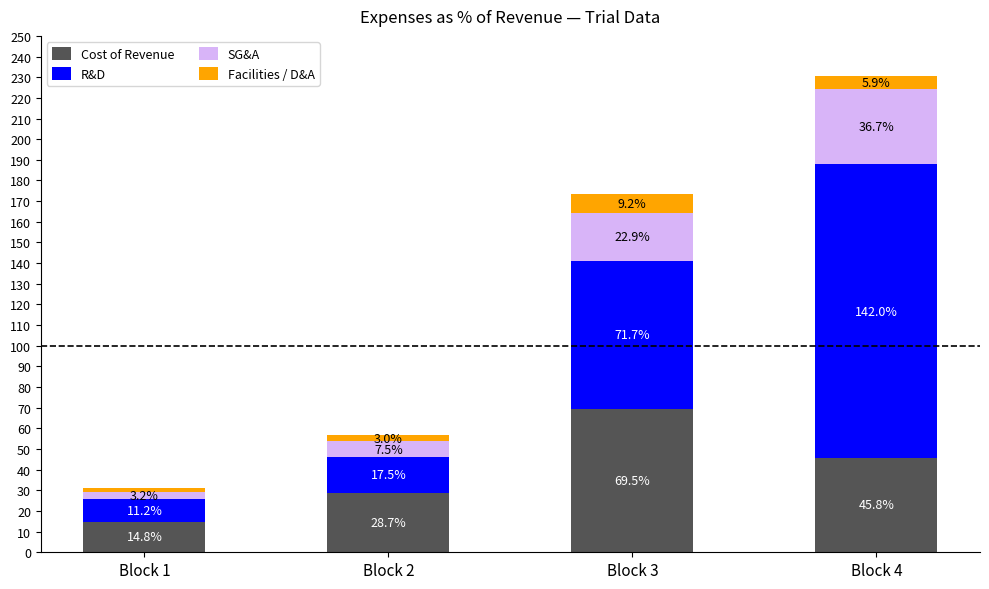

What is the sum of the Cost of Revenue values at Block 1 and Block 3?

84.3